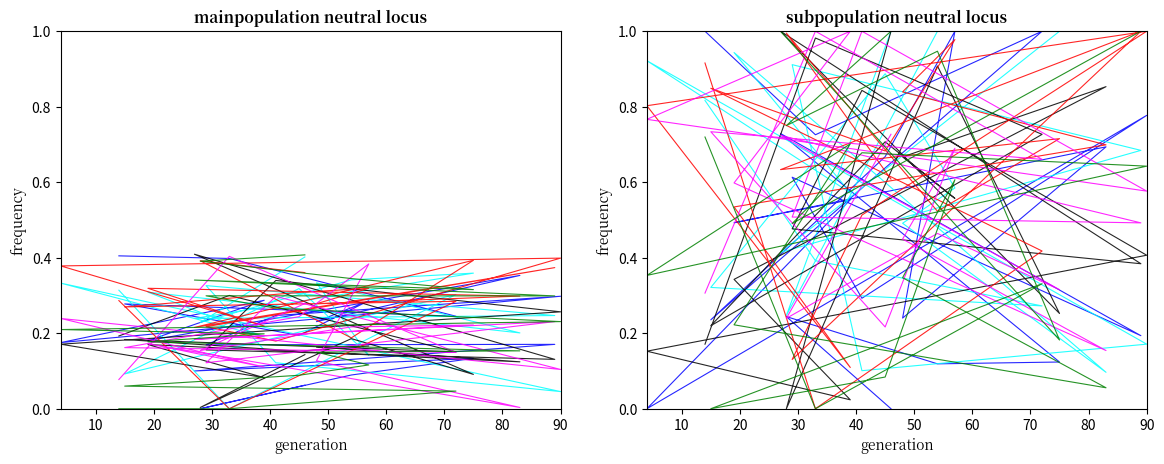

Count the number of categories in the chart.

20